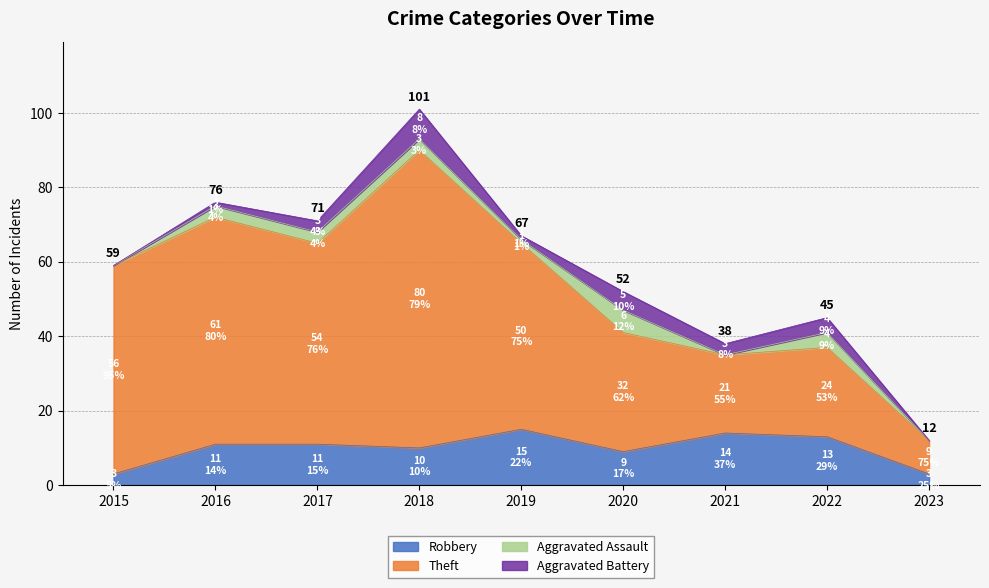

At which category is the sum across all series the highest?

2018